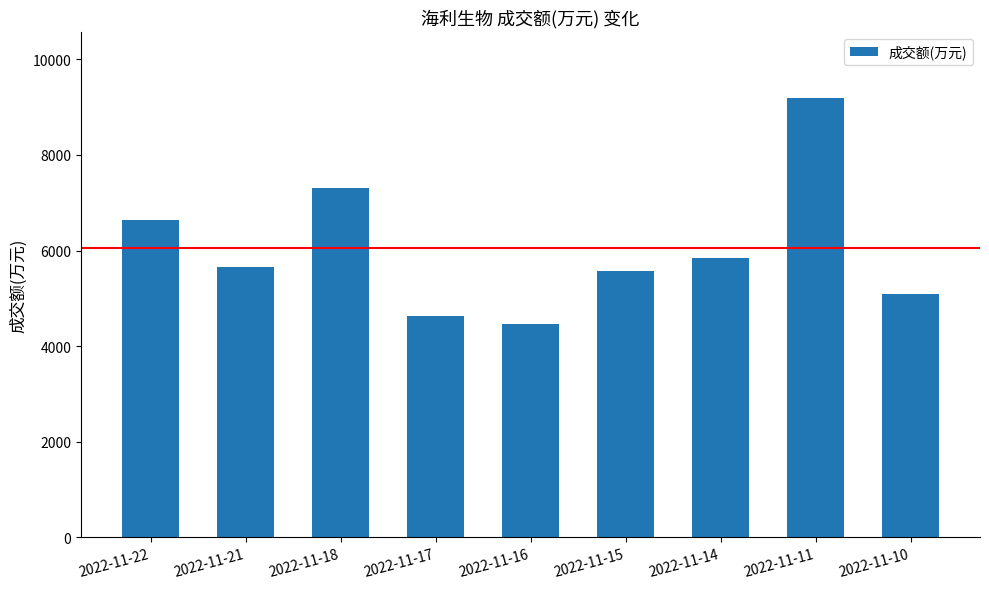

How many data points does each series have?

9